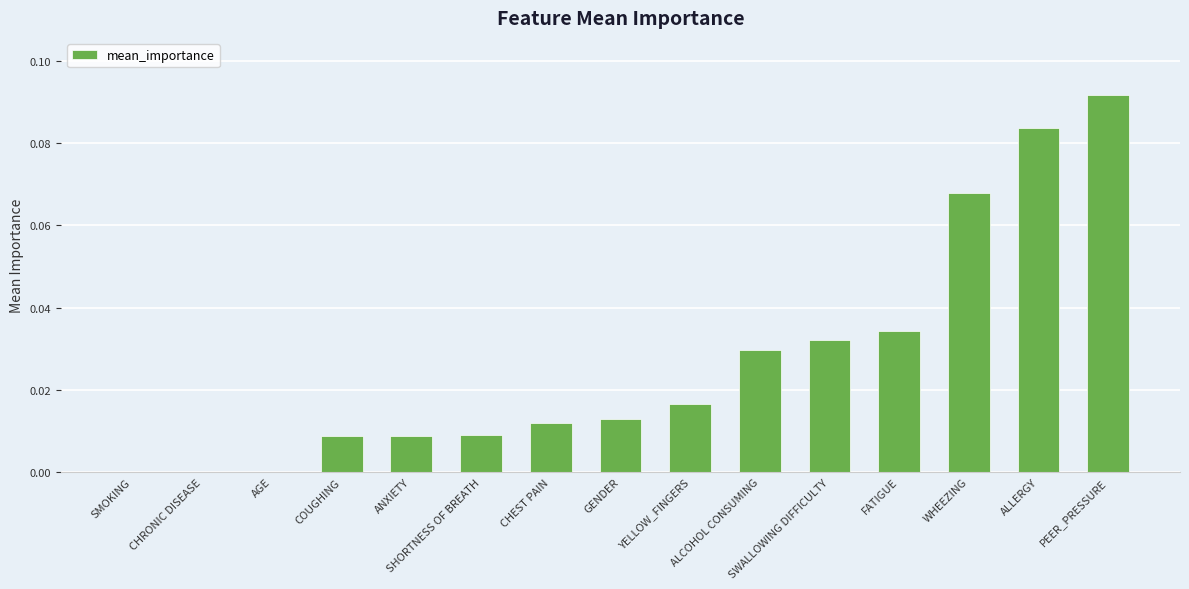

At which category does the chart reach its peak across all series?

PEER_PRESSURE